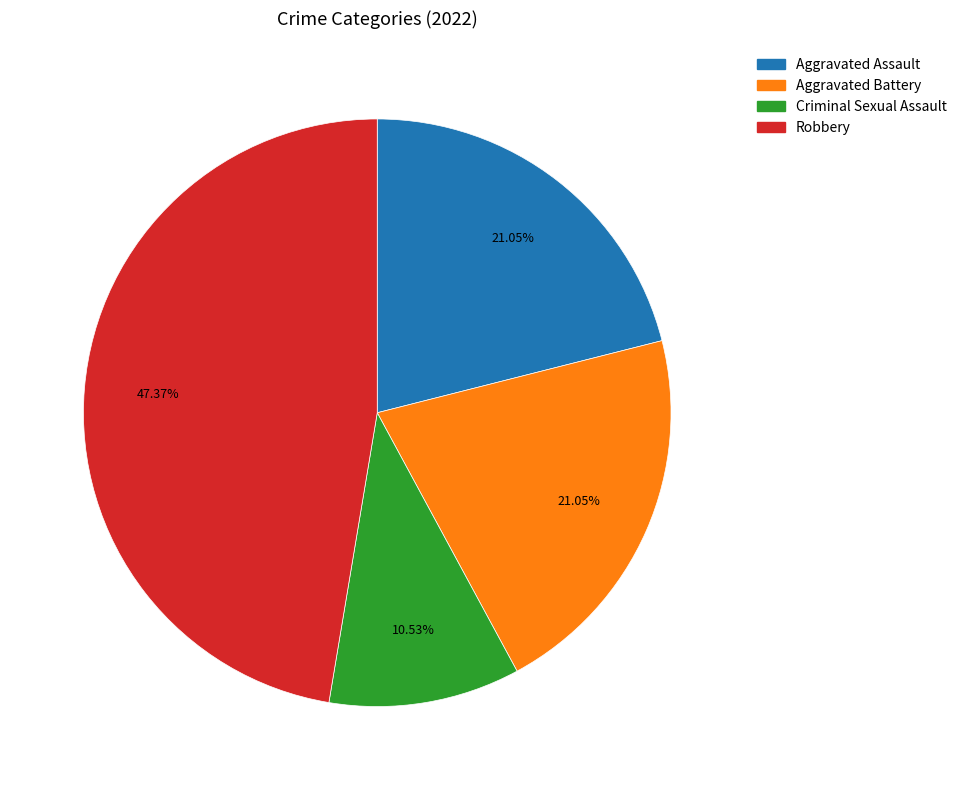

To the nearest percent, what portion does Aggravated Battery represent?

21%